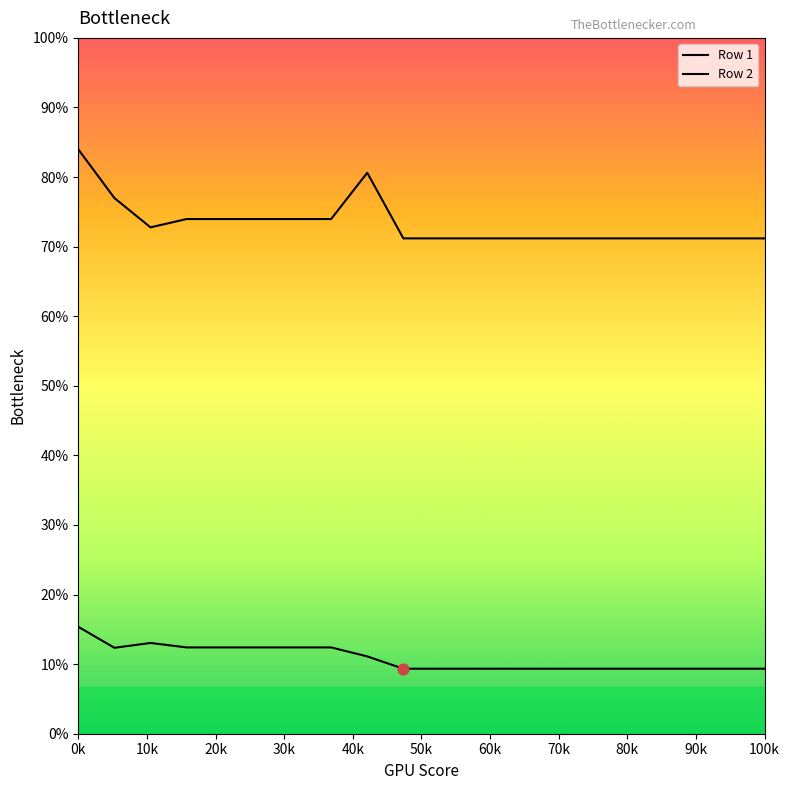

Which series has the largest total across all categories?

Row 2